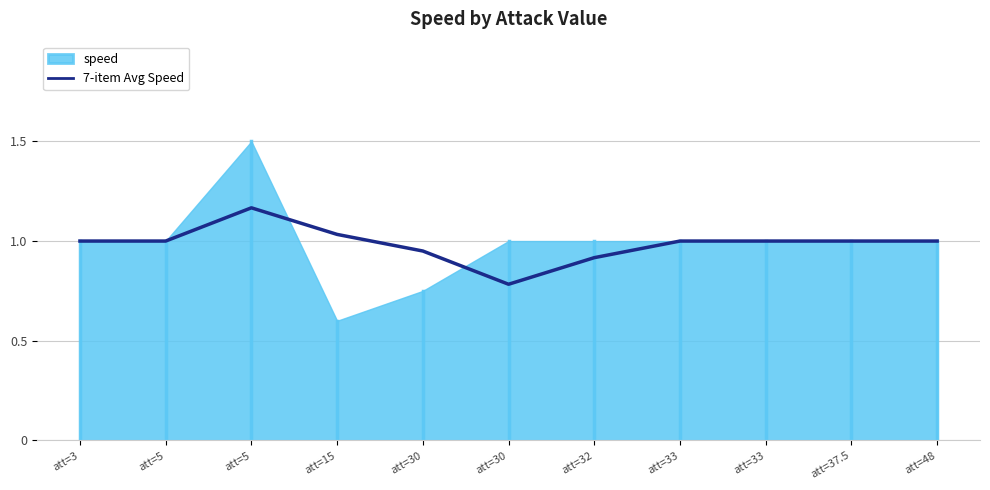

True or false: the data shows 0.3 at att=5.

False